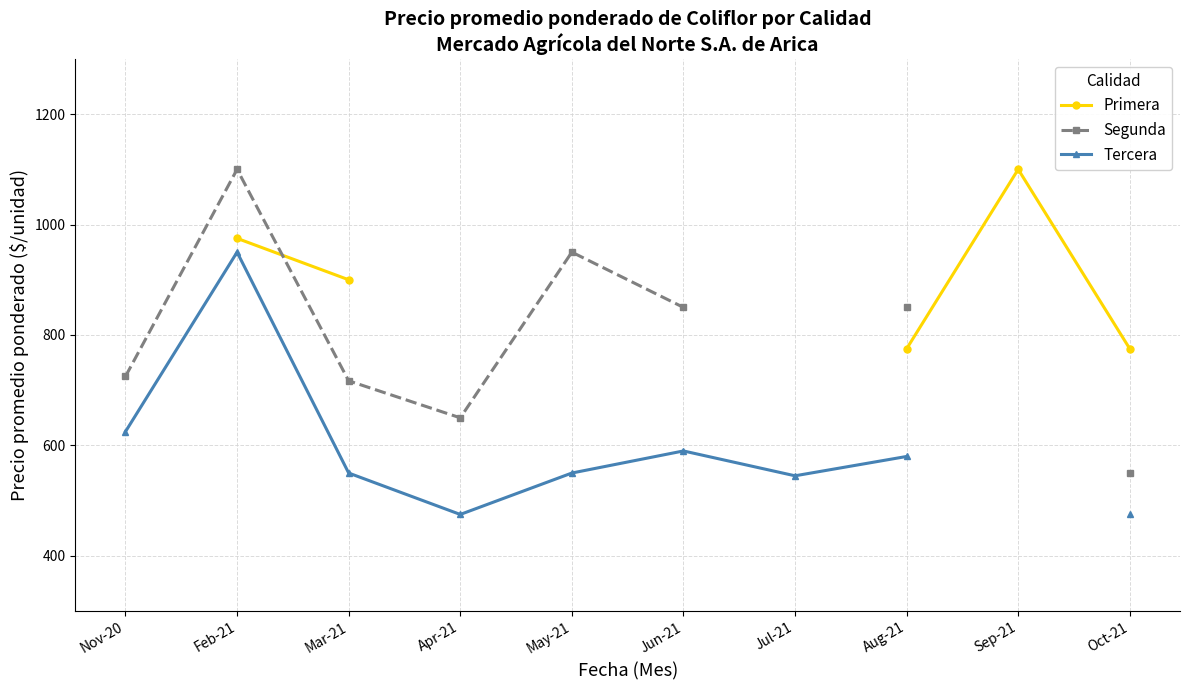

The value of Primera at Oct-21 is 775.0. True or false?

True